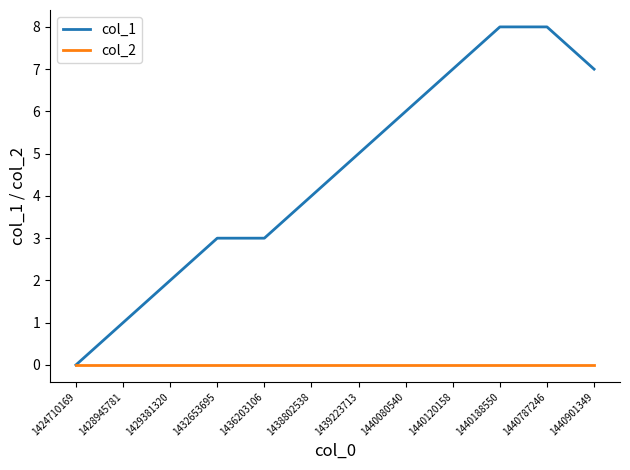

How many lines are shown in the chart?

2